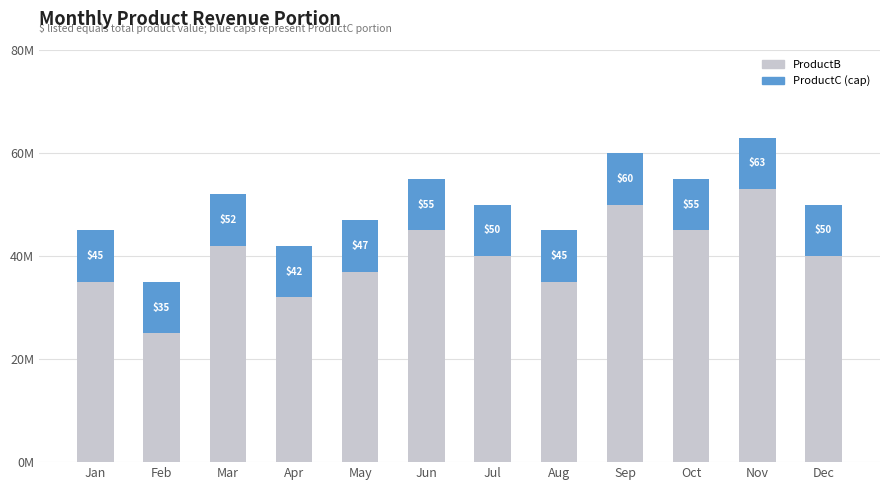

True or false: ProductB has a value of 18 at Oct.

False